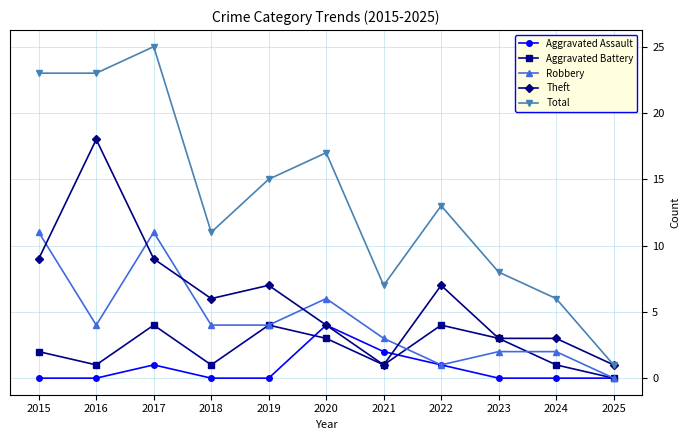

What is the value of the Aggravated Assault point at the 7th from the left?

2